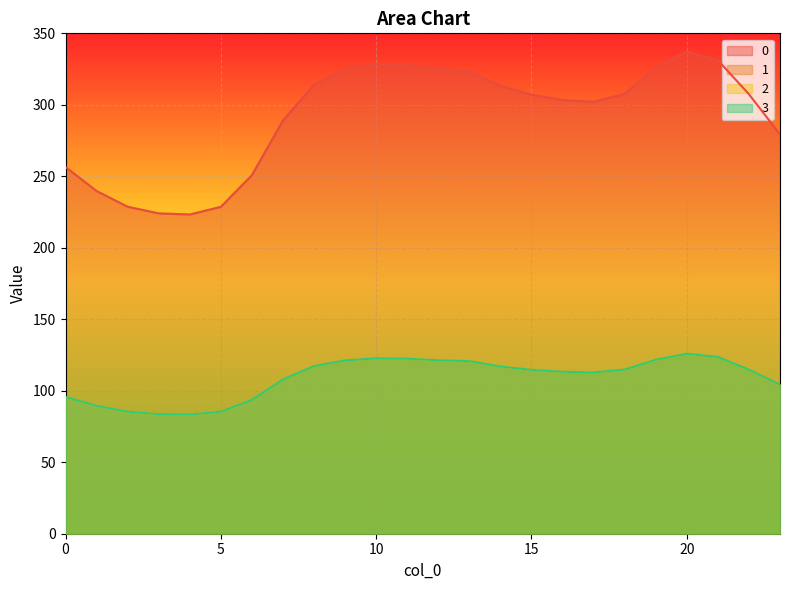

What is the lowest value of the 0 series?

223.3